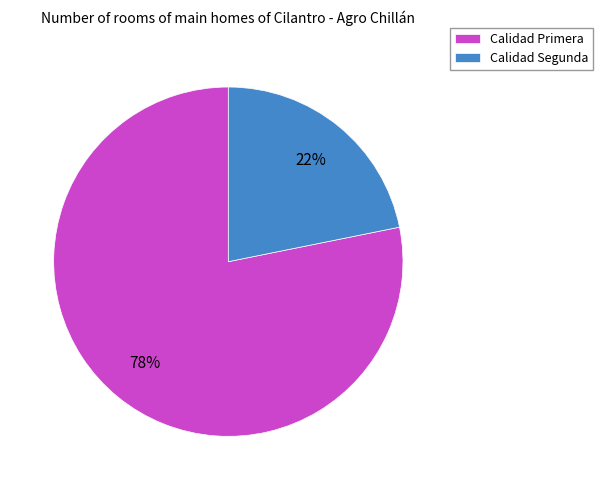

To the nearest percent, what portion does Calidad Segunda represent?

22%